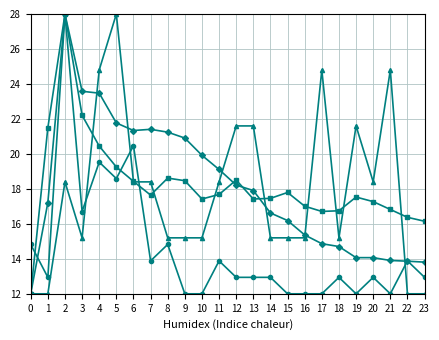

What is the minimum value shown in the chart?

12.0